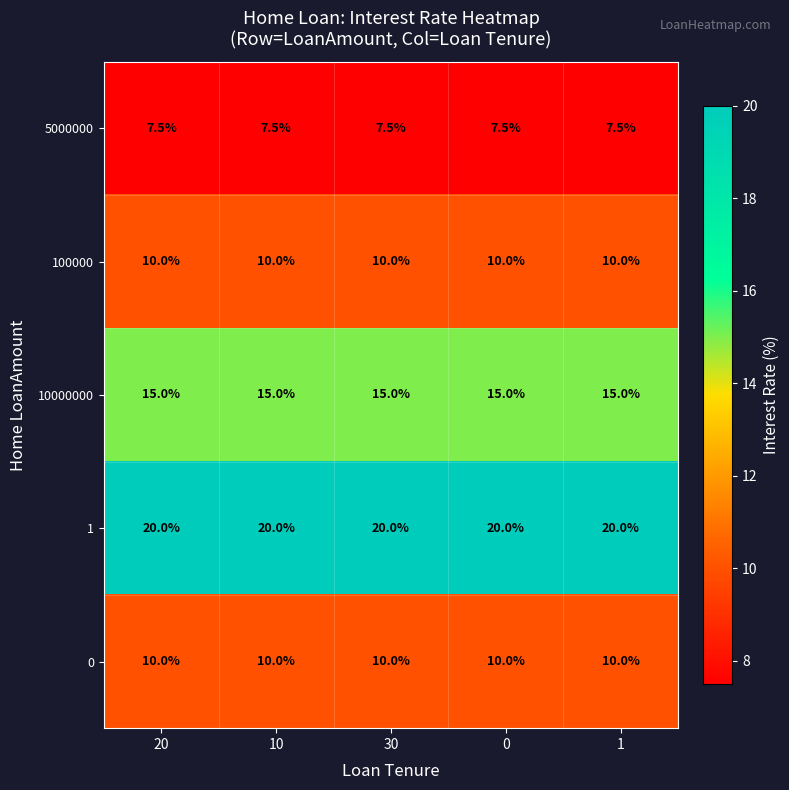

What is the spread (max minus min) of values at 20?

12.5